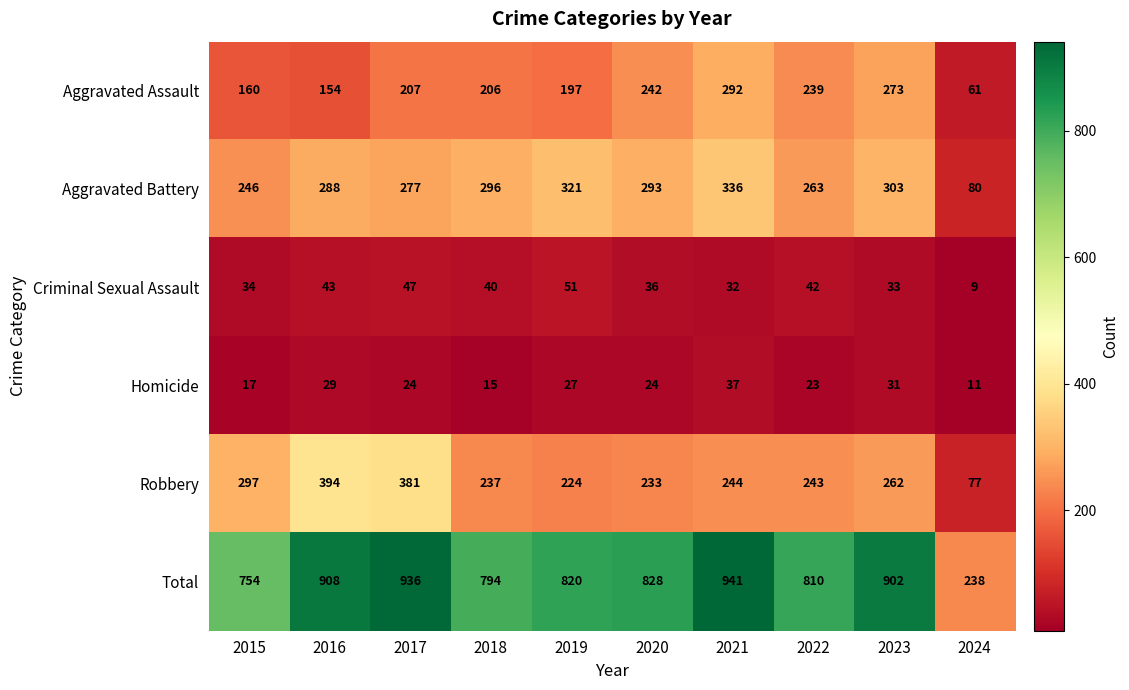

Rank the series by their maximum value, from highest to lowest.

Total, Robbery, Aggravated Battery, Aggravated Assault, Criminal Sexual Assault, Homicide